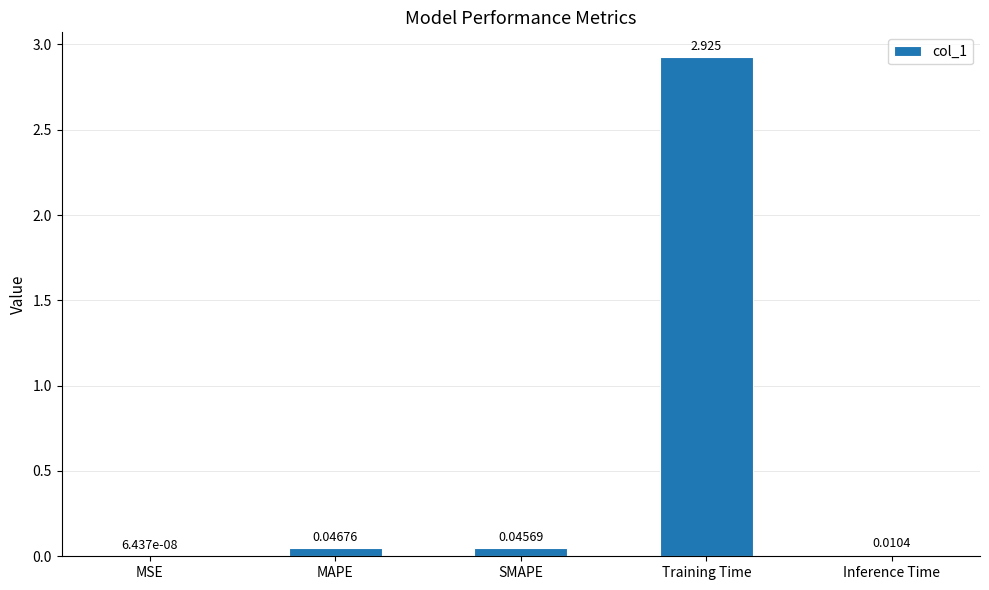

Where is the data nearest to the value 1?

MAPE